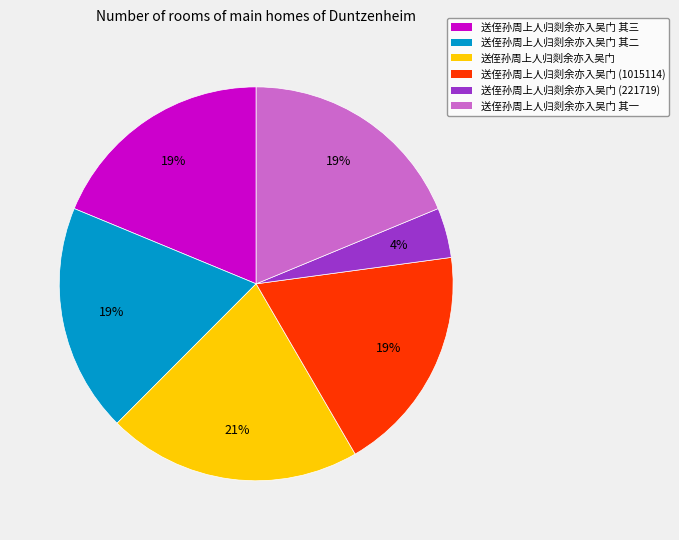

How many segments does this pie chart have?

6